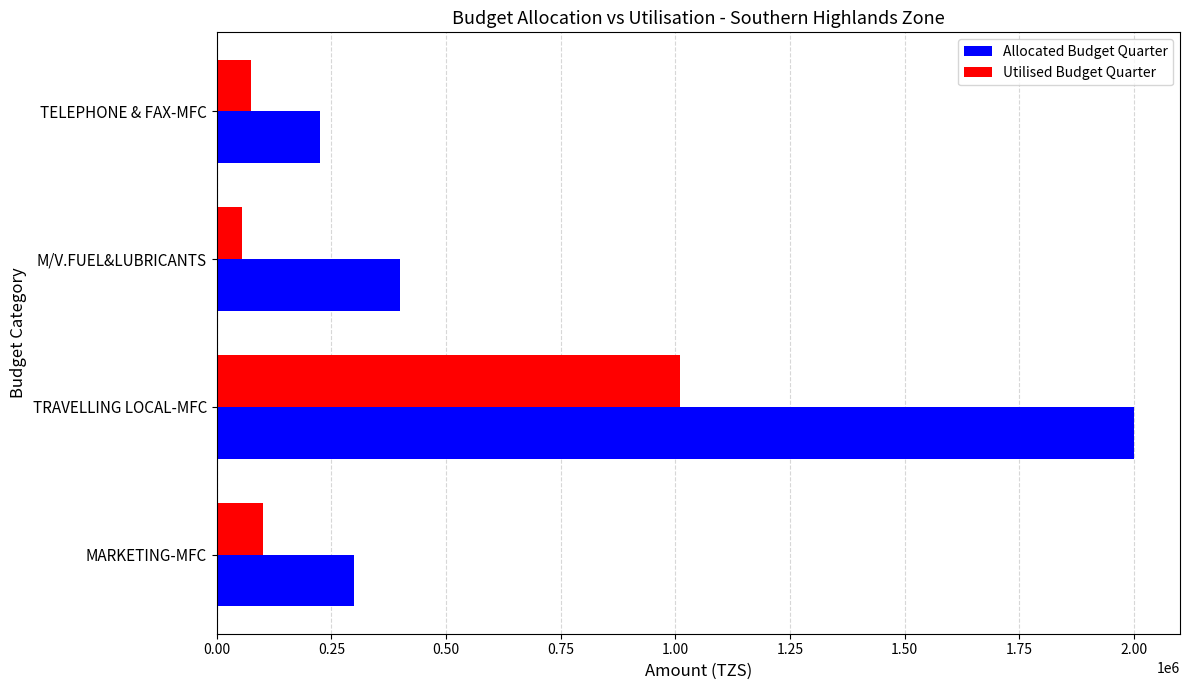

Rank the series by their maximum value, from highest to lowest.

Allocated Budget Quarter, Utilised Budget Quarter